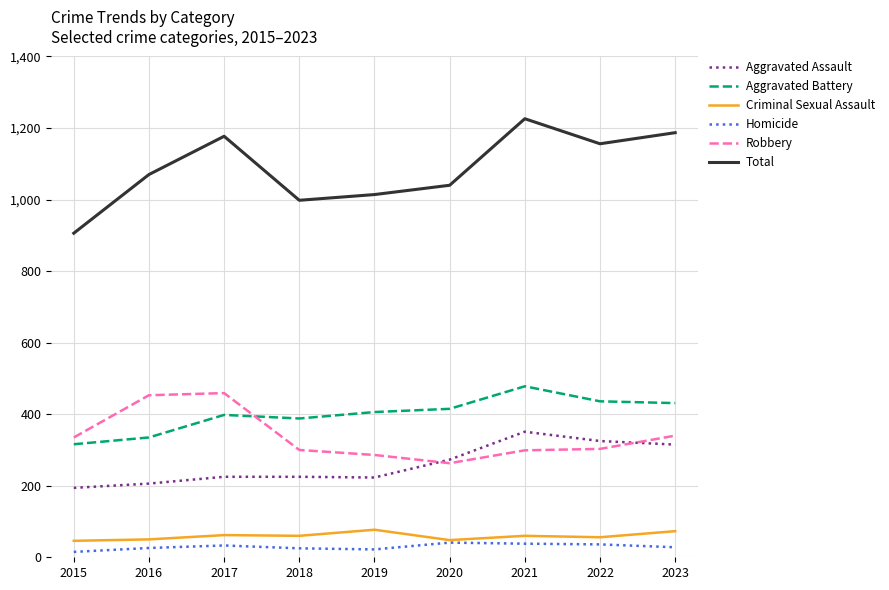

What is the difference between the highest and lowest values at 2022?

1120